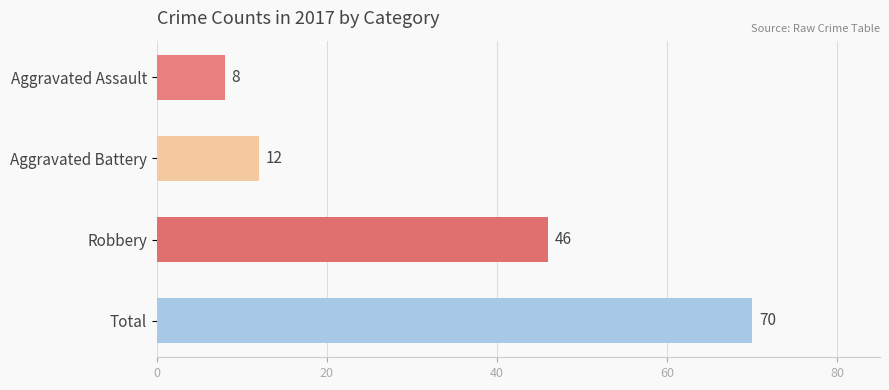

What is the minimum value shown in the chart?

8